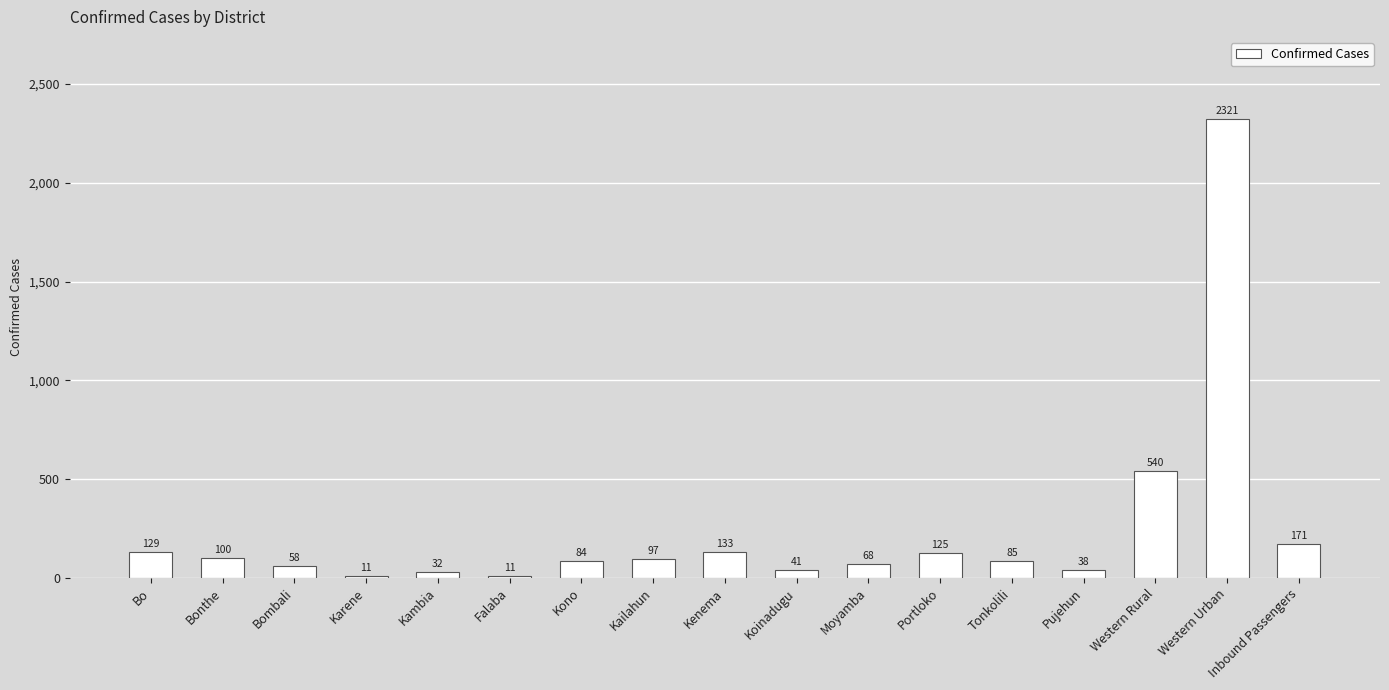

What is the smallest value displayed?

11